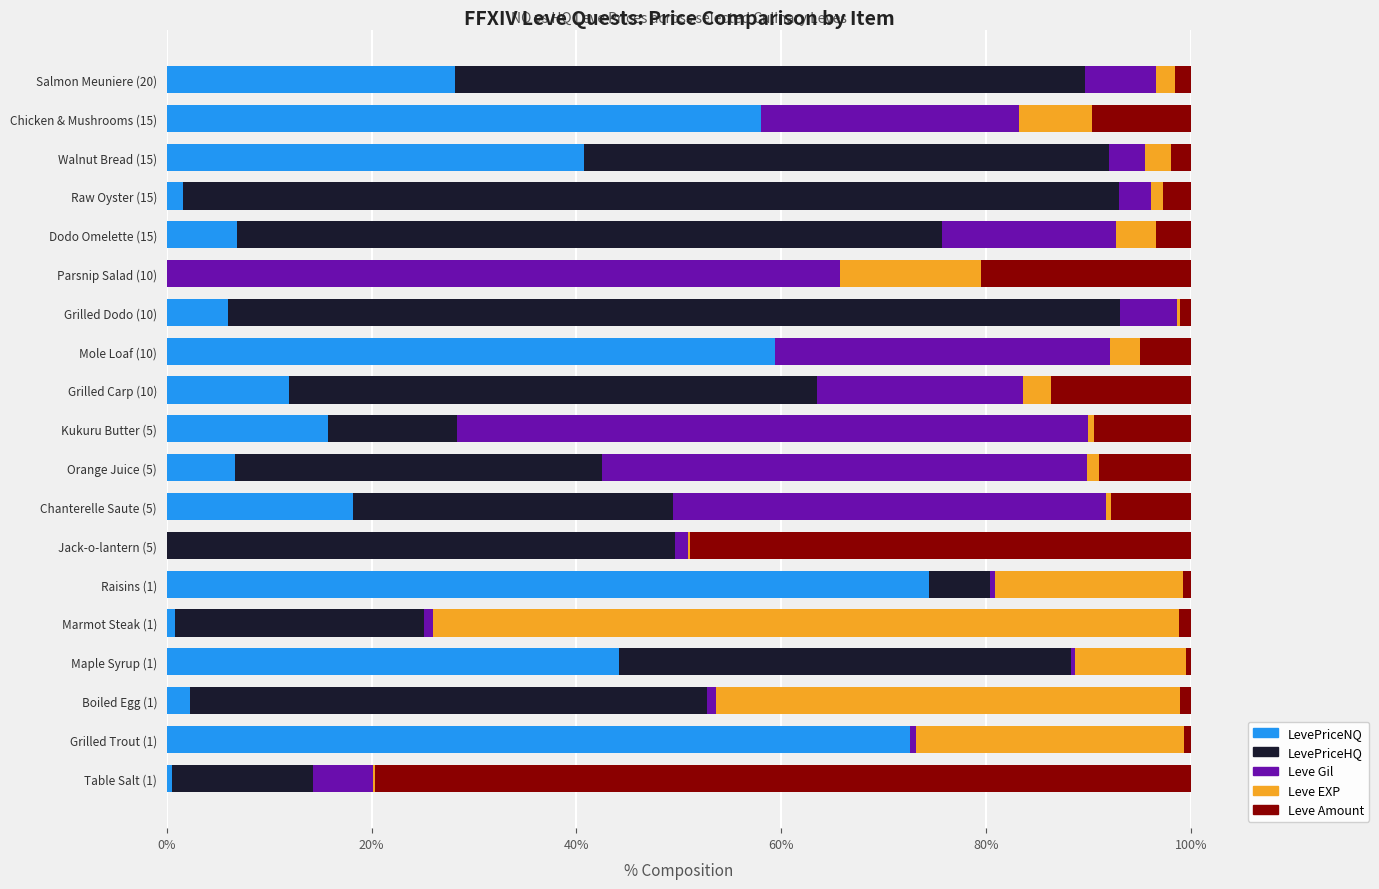

Where is LevePriceNQ nearest to the value 37?

Walnut Bread (15)